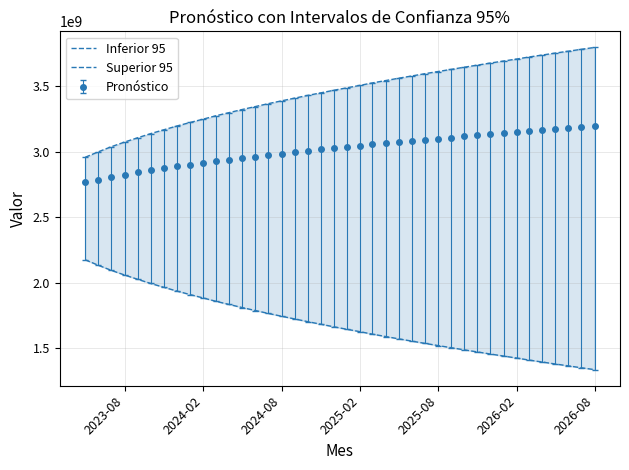

How many data points in Pronóstico are above 3035893378?

20